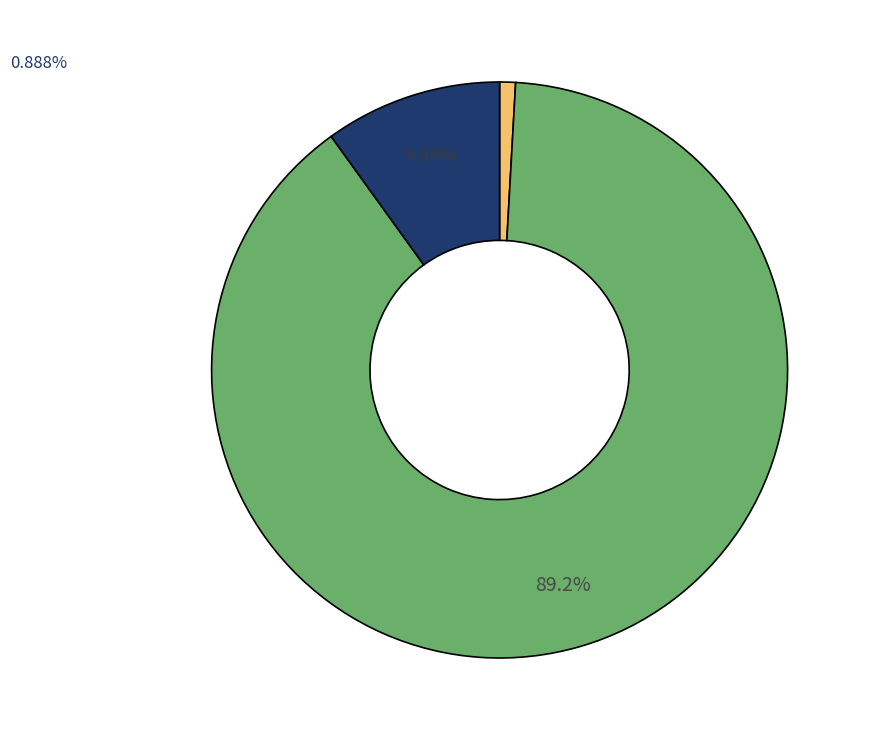

To the nearest percent, what portion does Printer_status represent?

10%